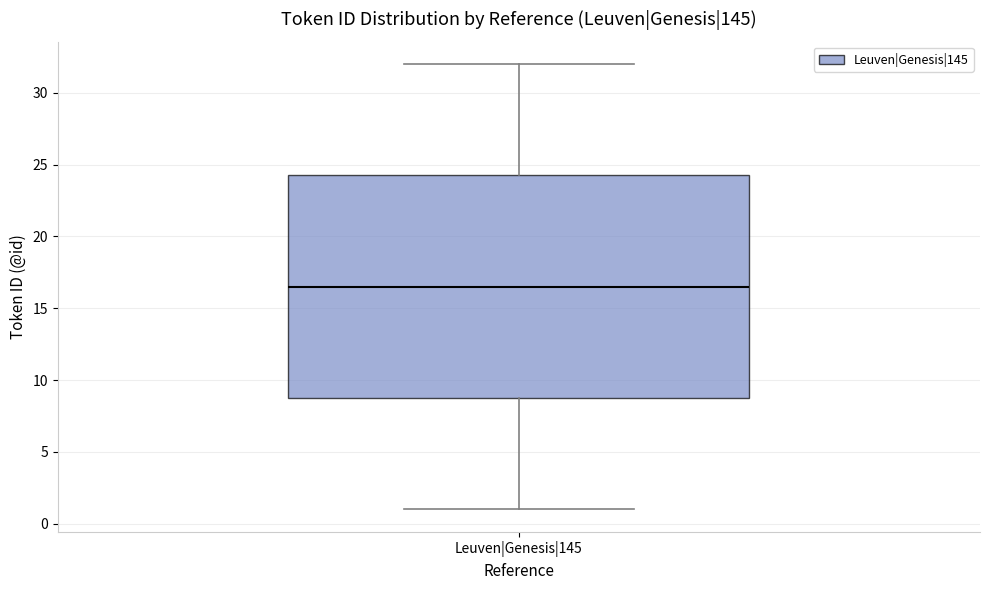

Transcribe this box plot: give where the median line is, the range the box spans, and where the two whiskers end, as read against the y-axis. The values are not printed on the chart, so give them approximately, as read against the axis.

median 16.5, box 9.0 to 24.5, whiskers 1.0 to 32.0